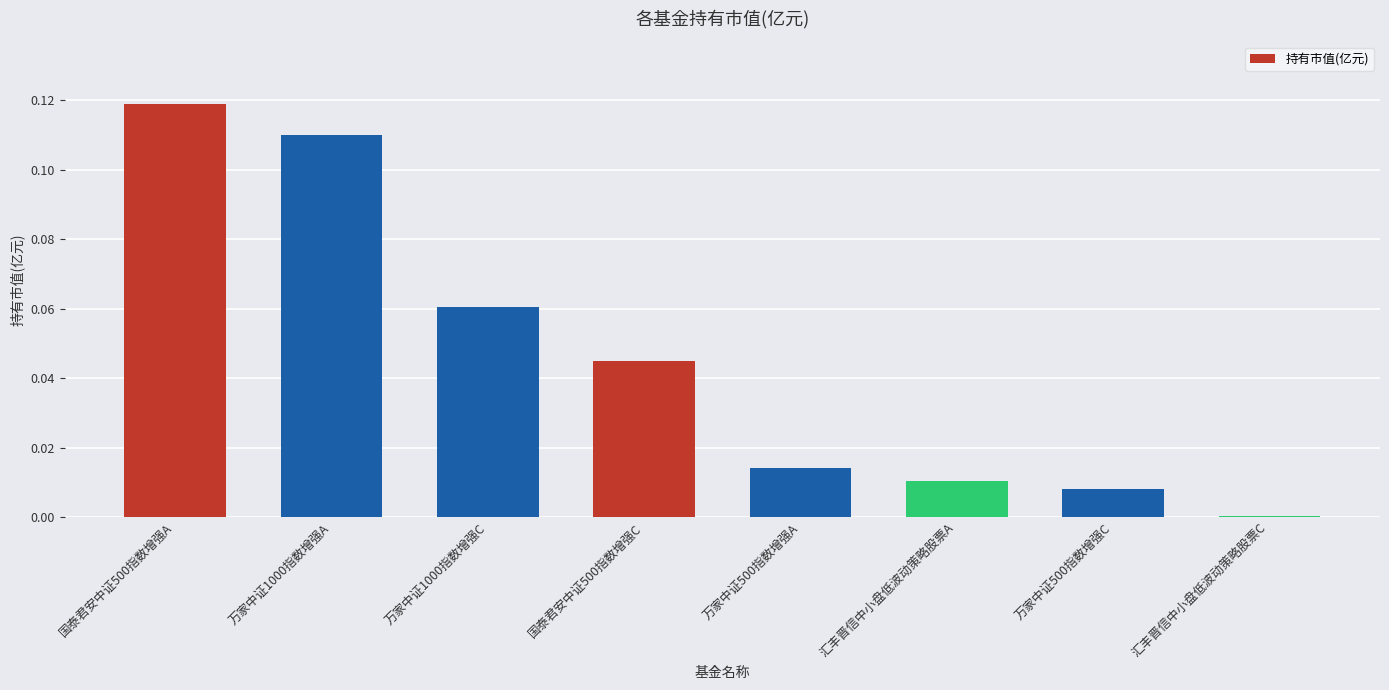

The value at 万家中证500指数增强A is 0.0. True or false?

True